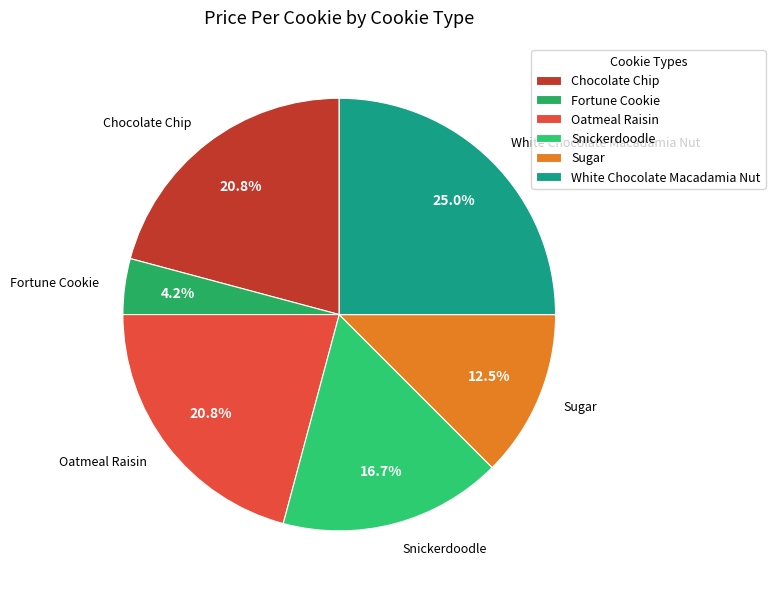

How many segments does this pie chart have?

6